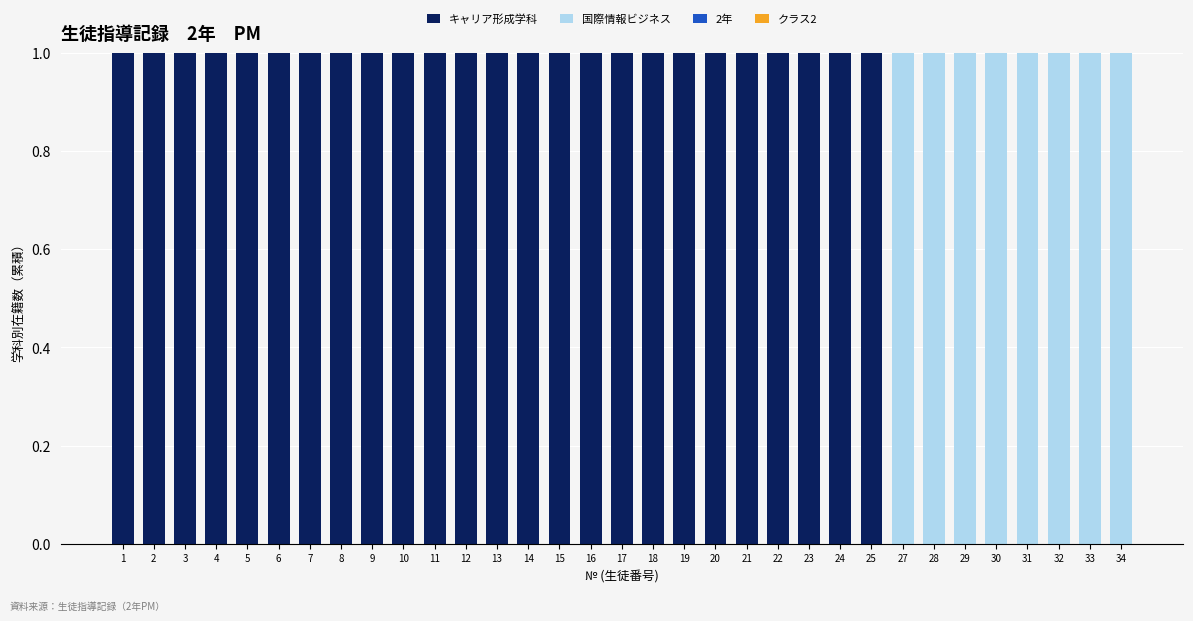

The value of キャリア形成学科 at 13 is 2. True or false?

False